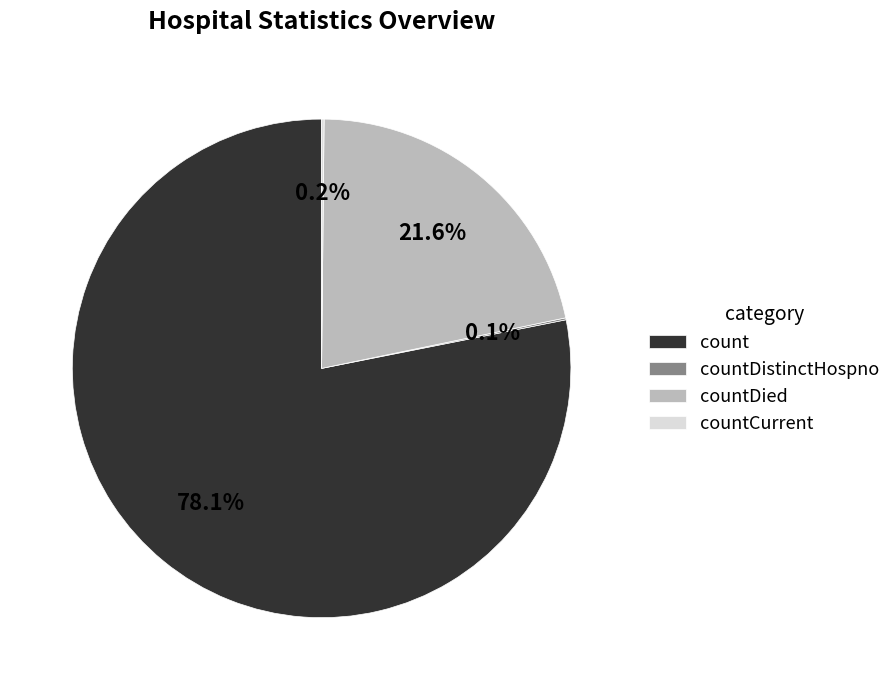

Between countDied and count, which is larger?

count